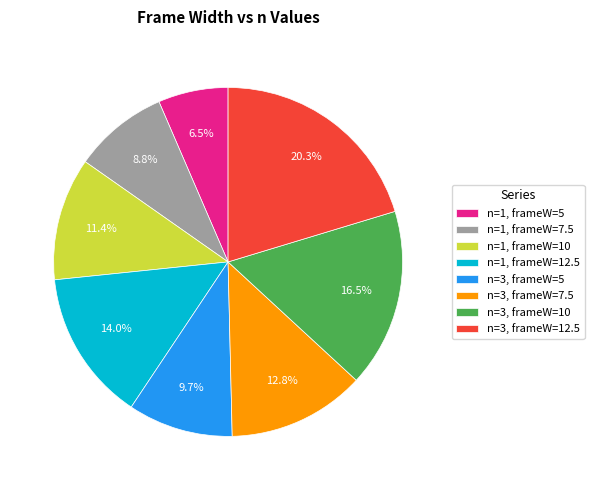

Approximately how many times larger is the value at n=3, frameW=7.5 compared to n=1, frameW=7.5?

1.5